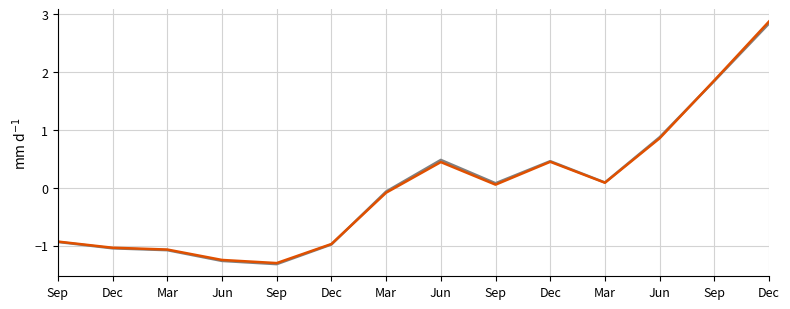

At which category is the sum across all series the highest?

Dec